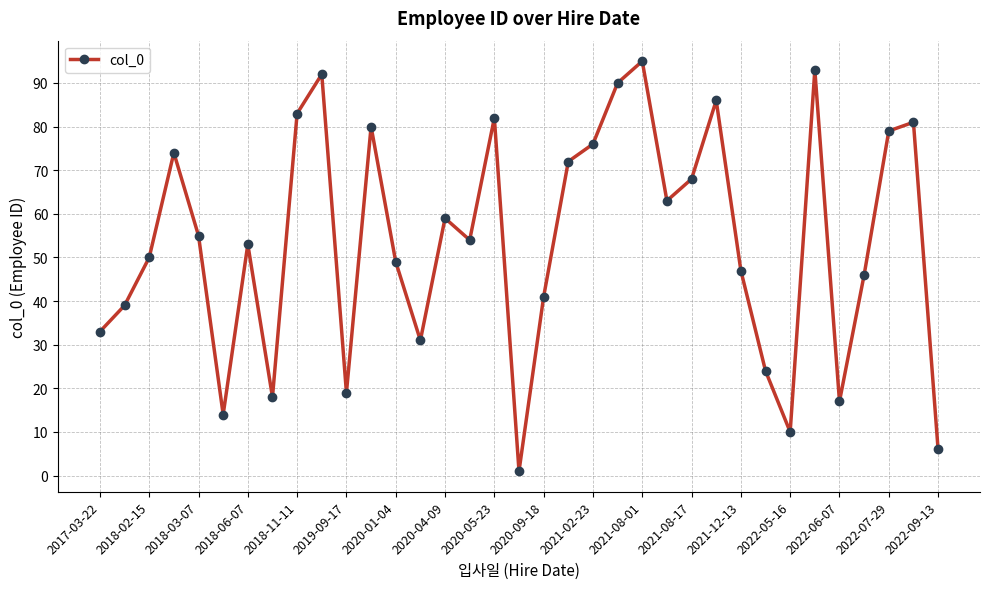

How many data points does each series have?

35